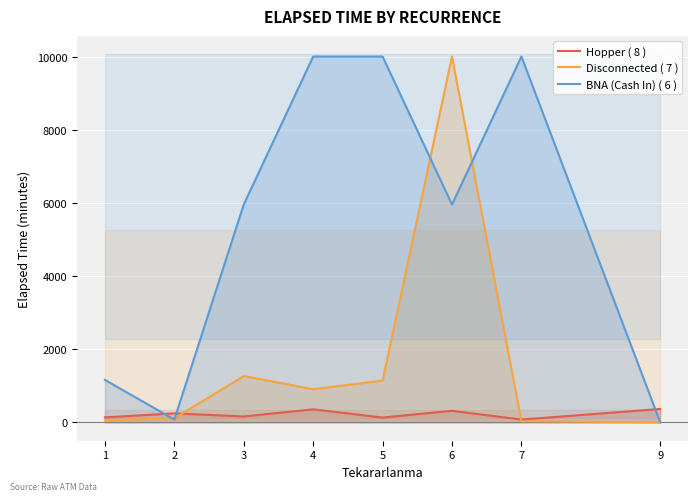

How many times do BNA (Cash In) ( 6 ) and Hopper ( 8 ) cross each other?

3